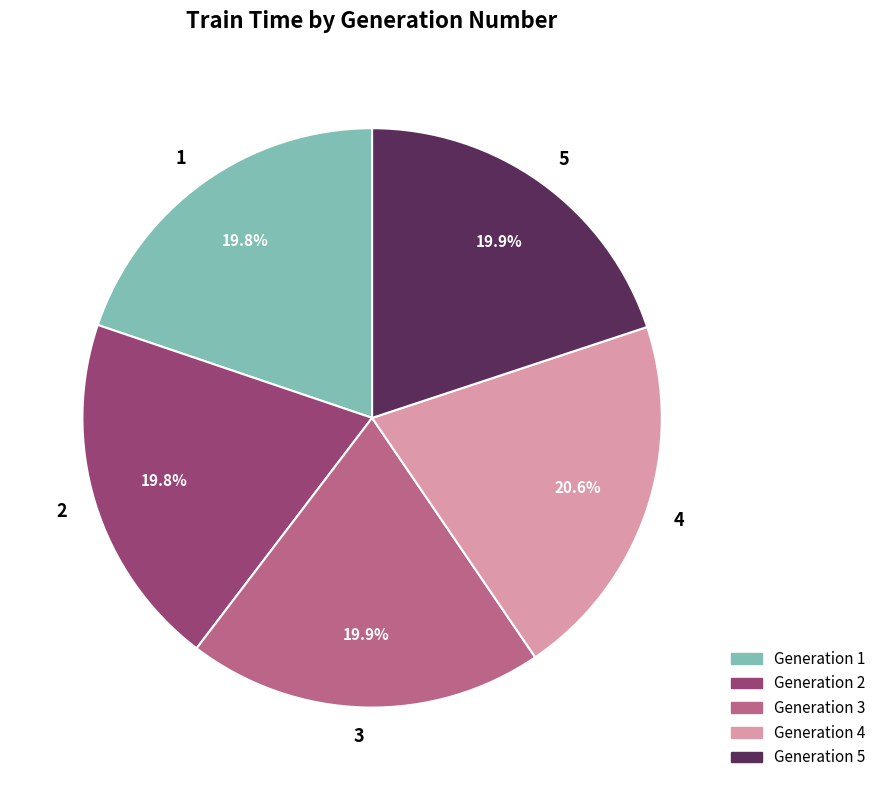

To the nearest percent, what is the average slice percentage?

20%